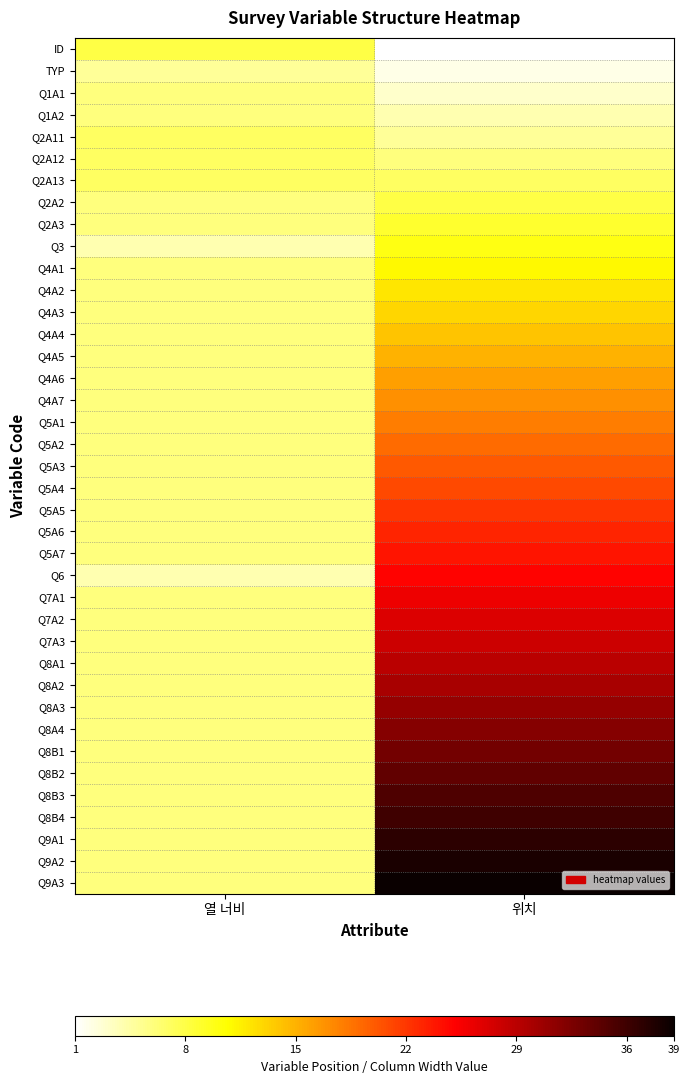

Which has a higher value, 위치 or 열 너비?

열 너비